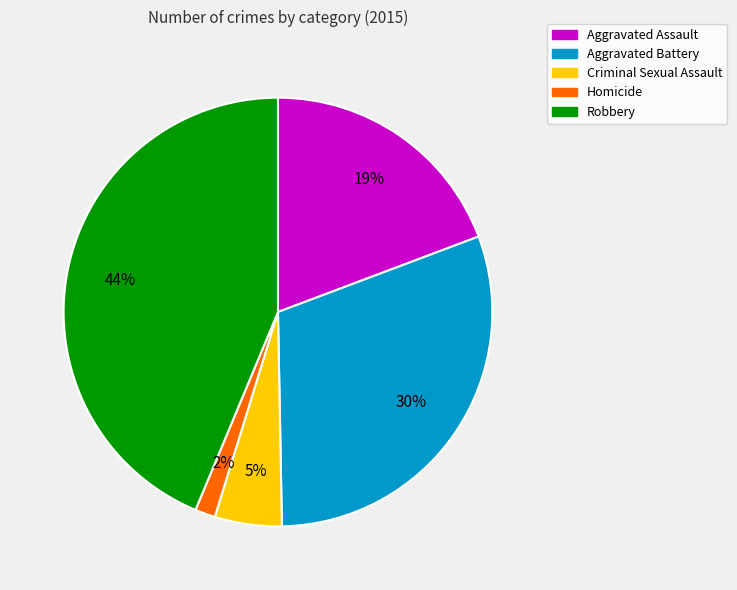

Count the number of slices in the pie.

5